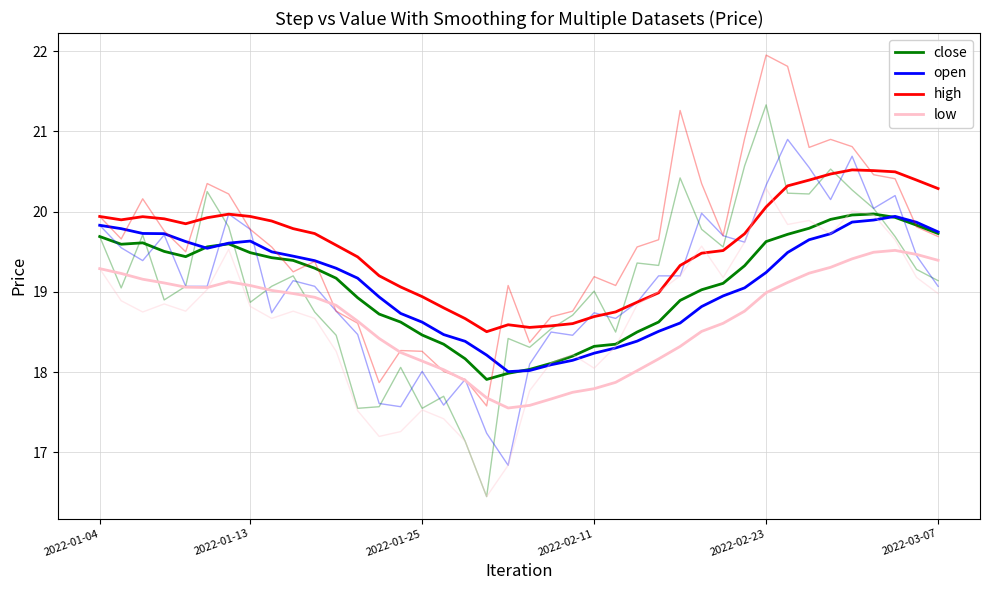

What is the value of the close point at the 6th from the left?

19.6